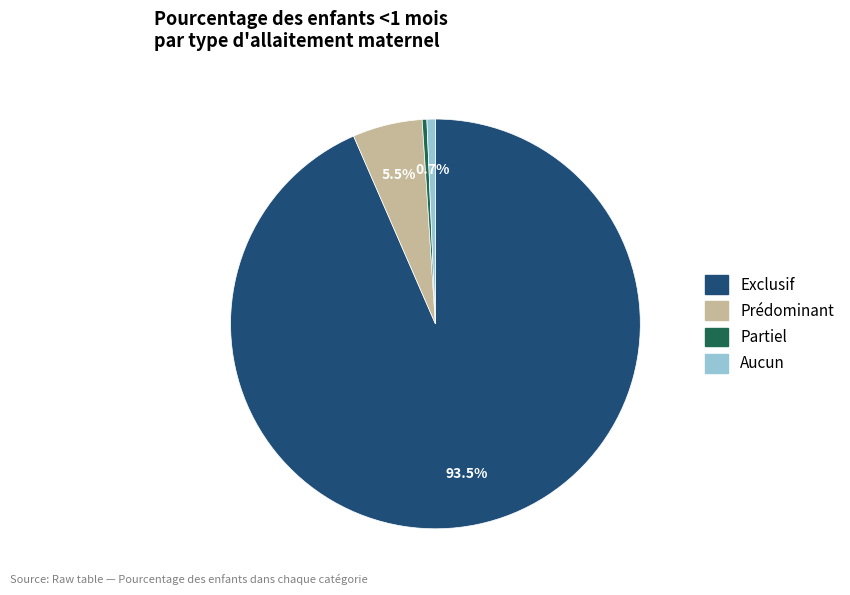

Does Exclusif account for over 50% of the chart?

Yes